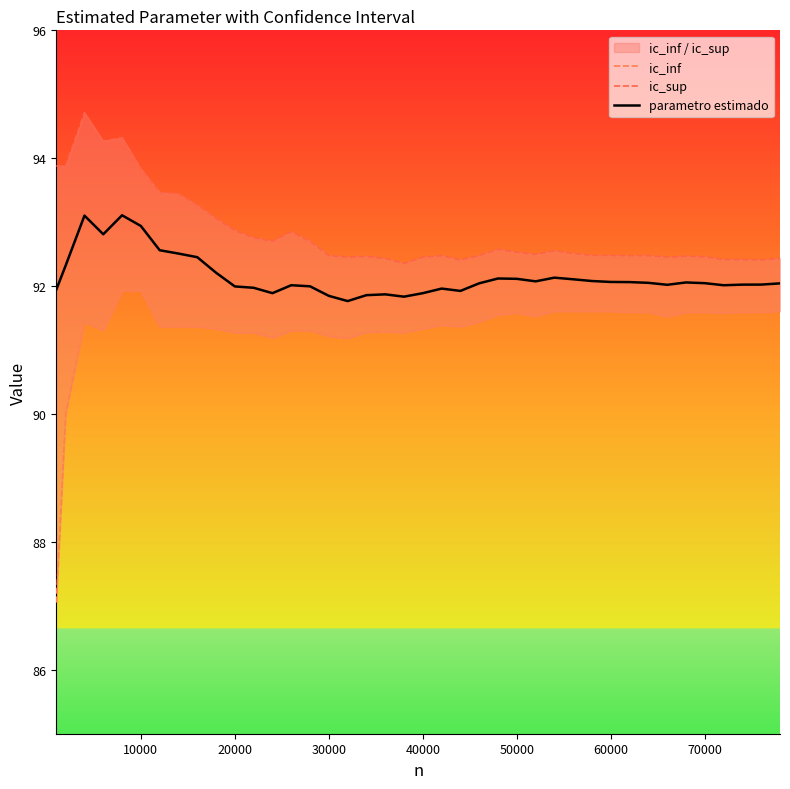

What is the highest value of the parametro estimado series?

93.1